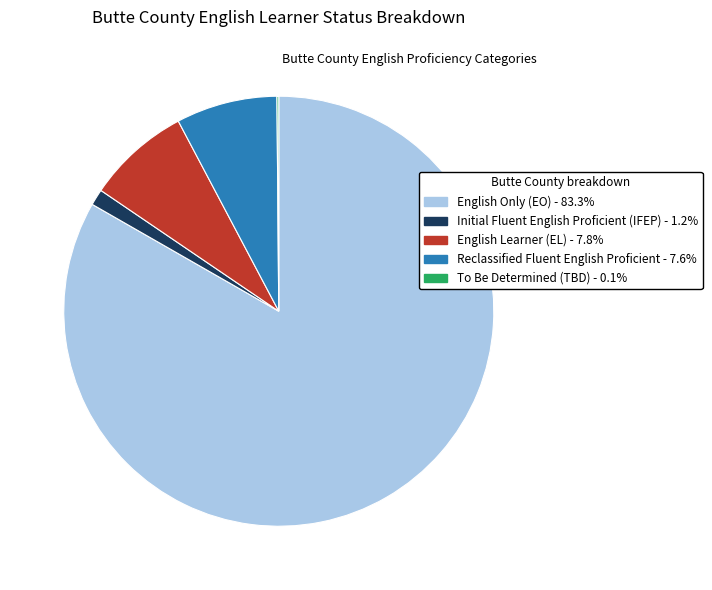

Between English Learner (EL) and Initial Fluent English Proficient (IFEP), which is larger?

English Learner (EL)